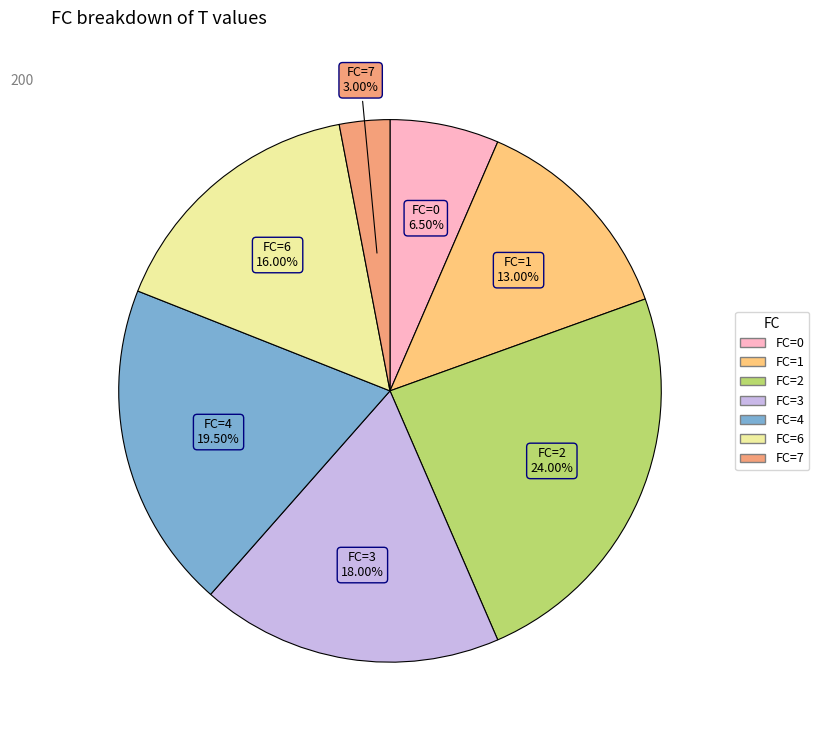

To the nearest percent, what is the average slice percentage?

14%